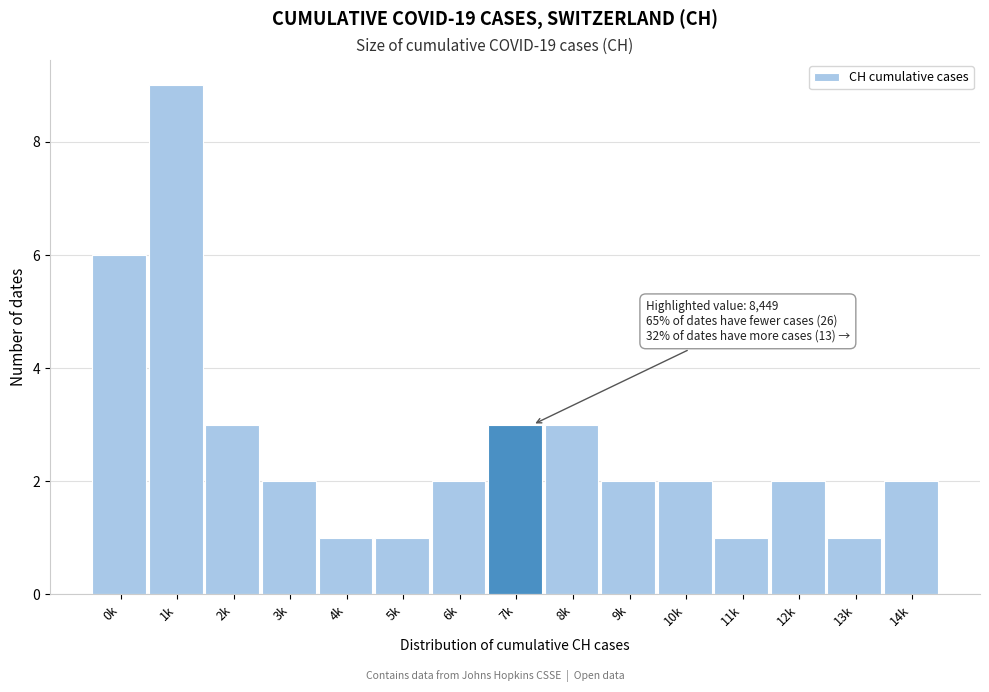

Reading left to right, transcribe all the data shown in this chart.

0k=6	1k=9	2k=3	3k=2	4k=1	5k=1	6k=2	7k=3	8k=3	9k=2	10k=2	11k=1	12k=2	13k=1	14k=2